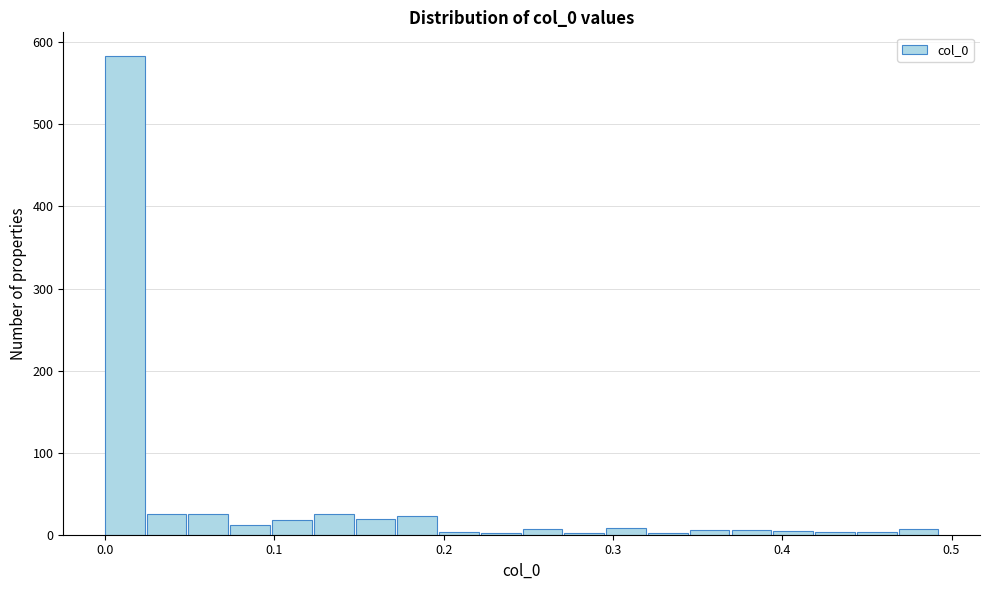

Read against the x-axis, roughly where is the centre of the tallest bar?

0.01